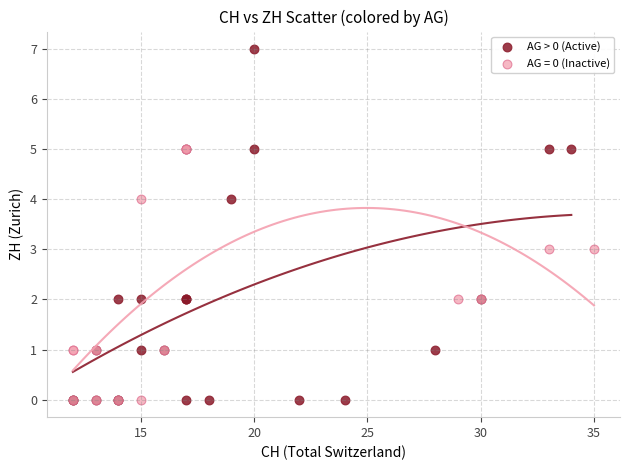

Which series has the largest Y range (max minus min)?

AG > 0 (Active)